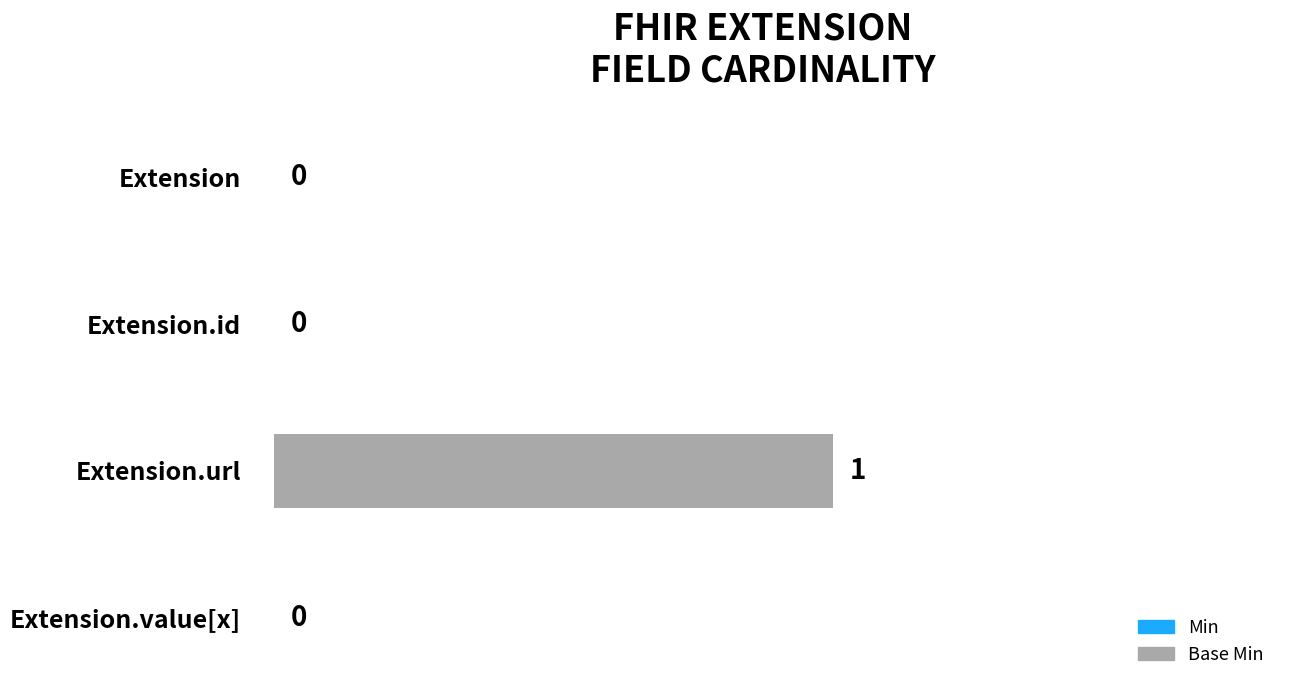

Which label corresponds to the largest value in the chart?

Extension.url